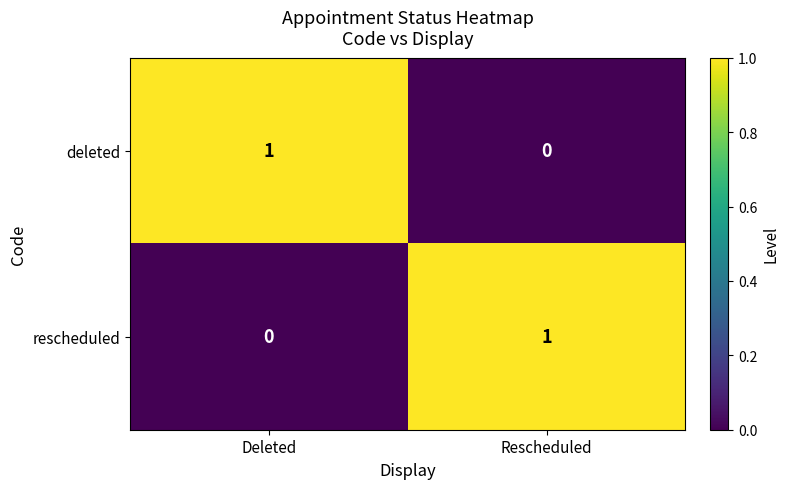

At how many categories does at least one series exceed 0?

2